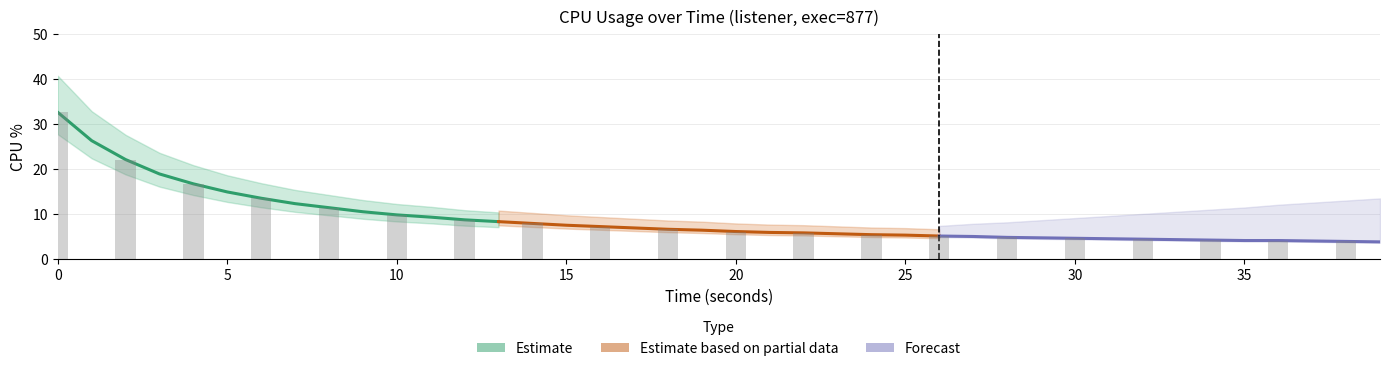

What are all the series names shown in the legend?

Estimate, Estimate based on partial data, Forecast